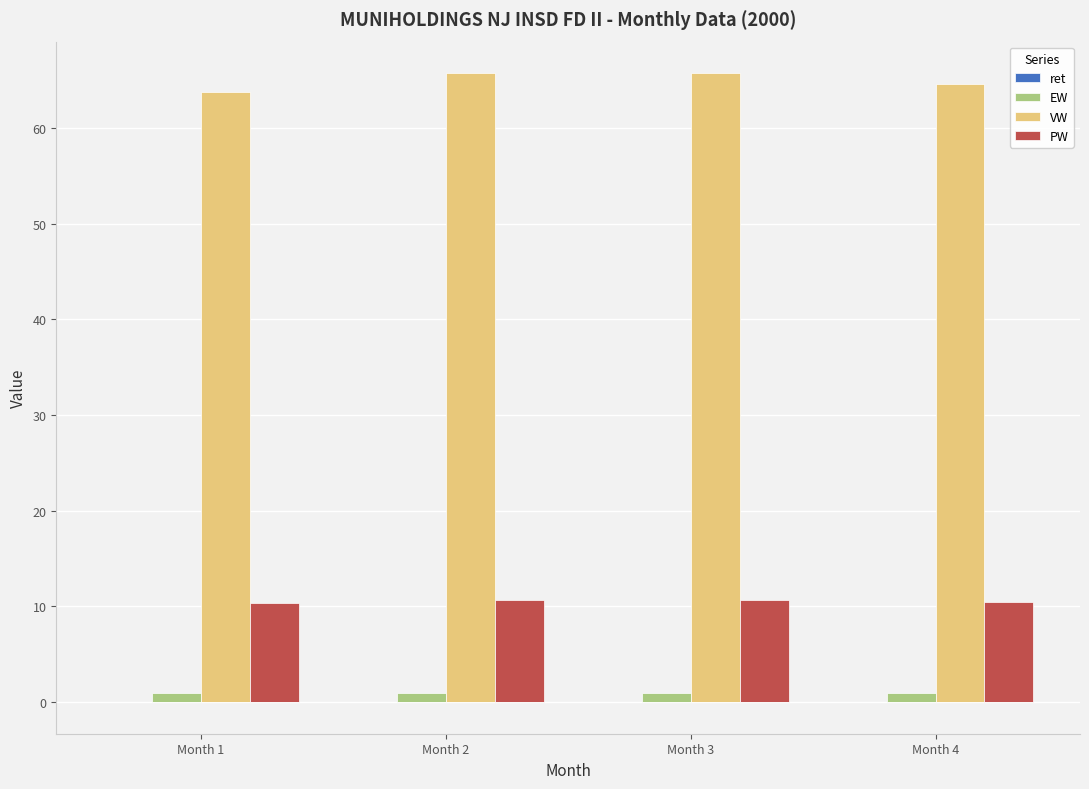

Which has a higher value, Month 2 or Month 3?

Month 2